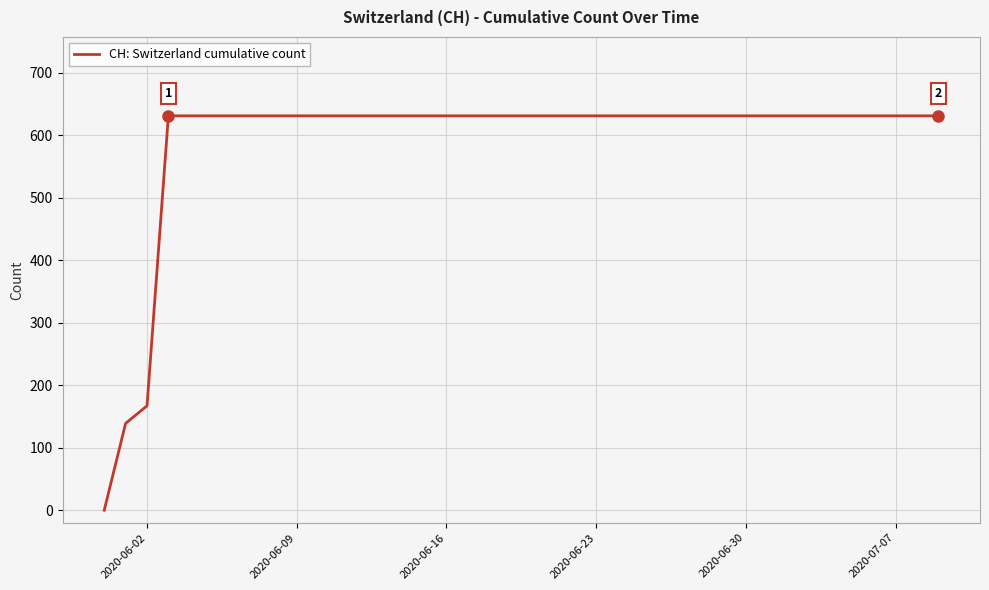

What is the maximum value shown in the chart?

631